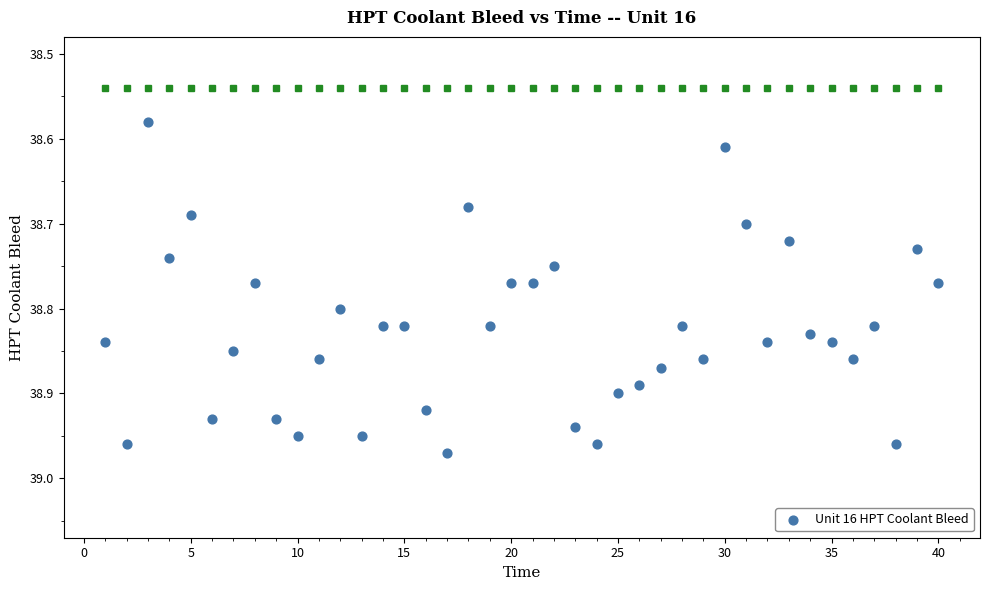

What is the range of Y values (max minus min)?

0.4